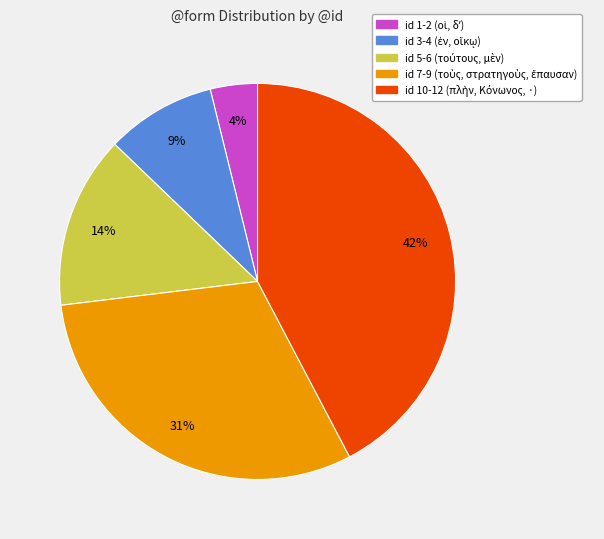

To the nearest percent, what is the difference between the largest and smallest slice percentages?

38%